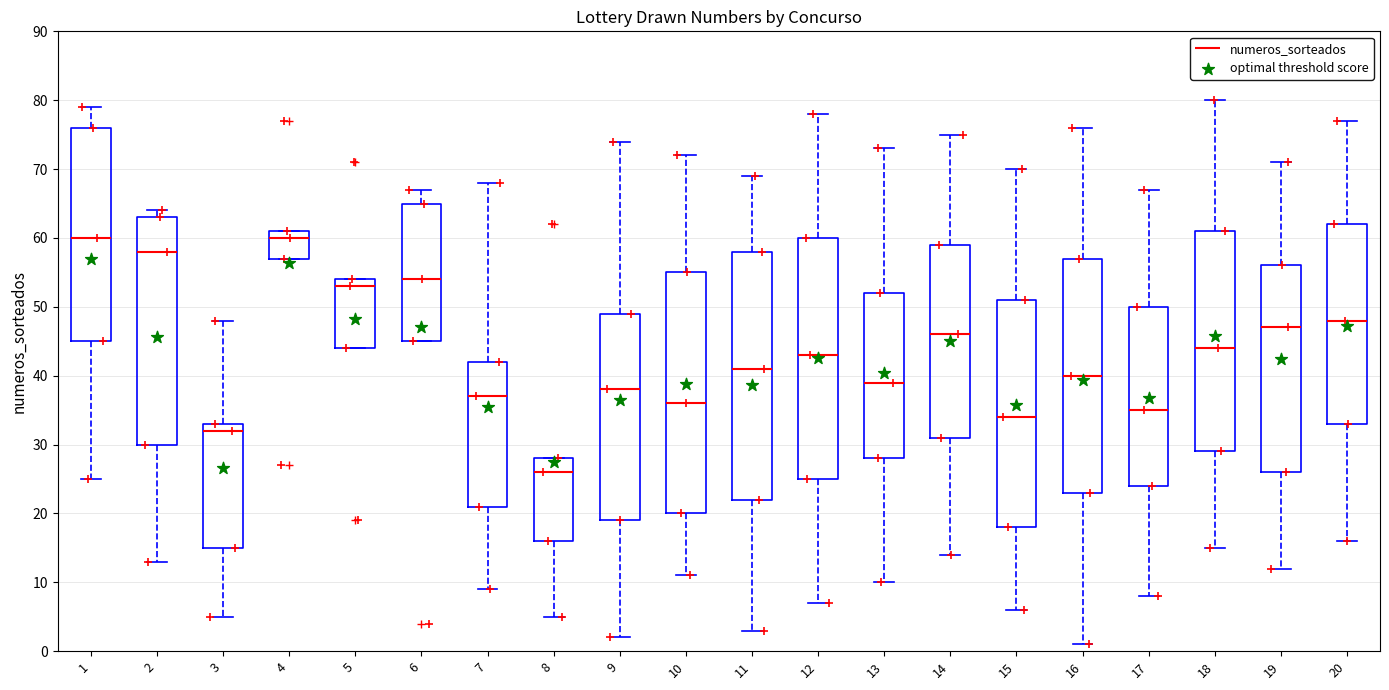

Reading left to right, transcribe this box plot: for each box, give where its median line is, the range the box spans, and where its two whiskers end, as read against the y-axis. The values are not printed on the chart, so give them approximately, as read against the axis.

1: median 60, box 45 to 76, whiskers 25 to 79
2: median 58, box 30 to 63, whiskers 13 to 64
3: median 32, box 15 to 33, whiskers 5 to 48
4: median 60, box 57 to 61, whiskers 57 to 61
5: median 53, box 44 to 54, whiskers 44 to 54
6: median 54, box 45 to 65, whiskers 45 to 67
7: median 37, box 21 to 42, whiskers 9 to 68
8: median 26, box 16 to 28, whiskers 5 to 28
9: median 38, box 19 to 49, whiskers 2 to 74
10: median 36, box 20 to 55, whiskers 11 to 72
11: median 41, box 22 to 58, whiskers 3 to 69
12: median 43, box 25 to 60, whiskers 7 to 78
13: median 39, box 28 to 52, whiskers 10 to 73
14: median 46, box 31 to 59, whiskers 14 to 75
15: median 34, box 18 to 51, whiskers 6 to 70
16: median 40, box 23 to 57, whiskers 1 to 76
17: median 35, box 24 to 50, whiskers 8 to 67
18: median 44, box 29 to 61, whiskers 15 to 80
19: median 47, box 26 to 56, whiskers 12 to 71
20: median 48, box 33 to 62, whiskers 16 to 77